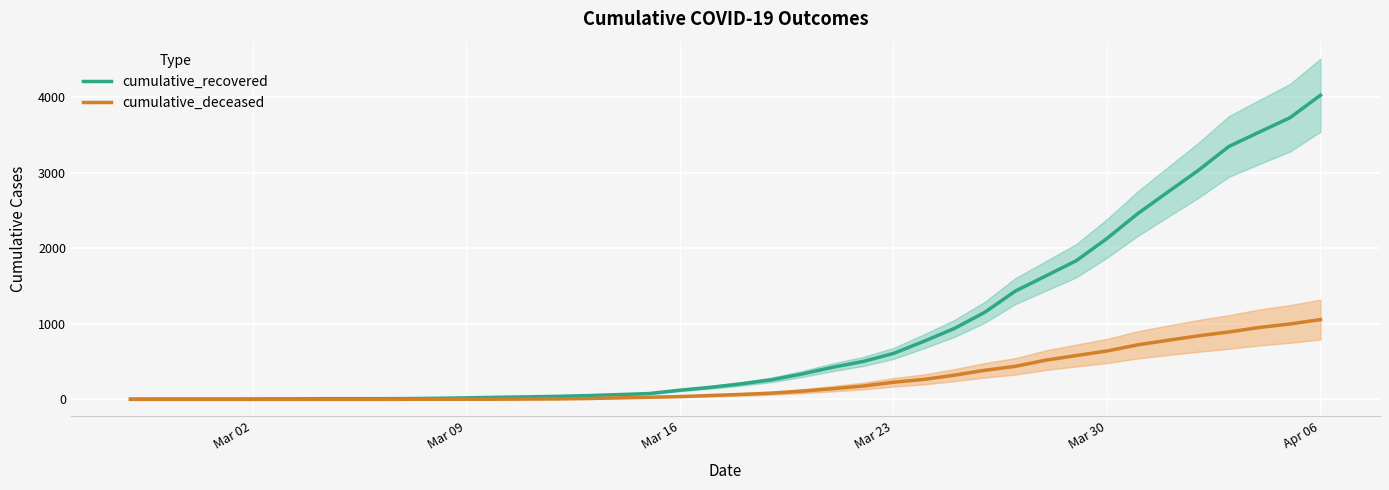

What is the difference between the second highest and second lowest values in the cumulative_recovered series?

3724